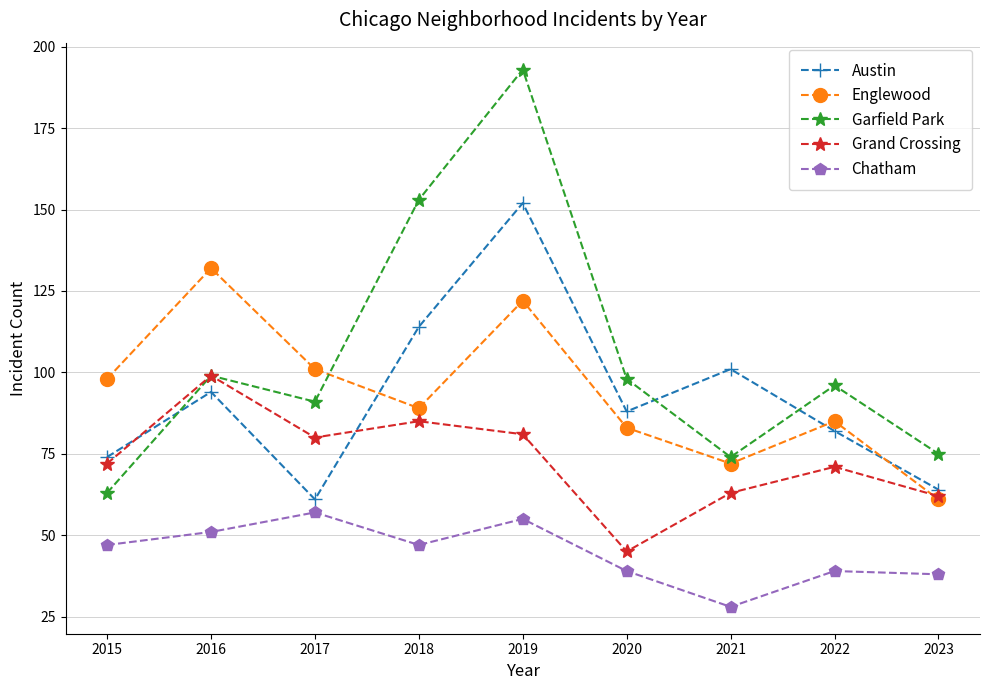

At which label does Austin first exceed 88?

2016